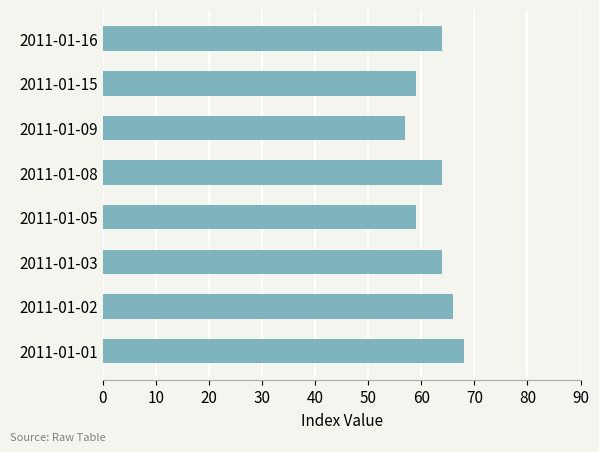

Count the number of categories in the chart.

8